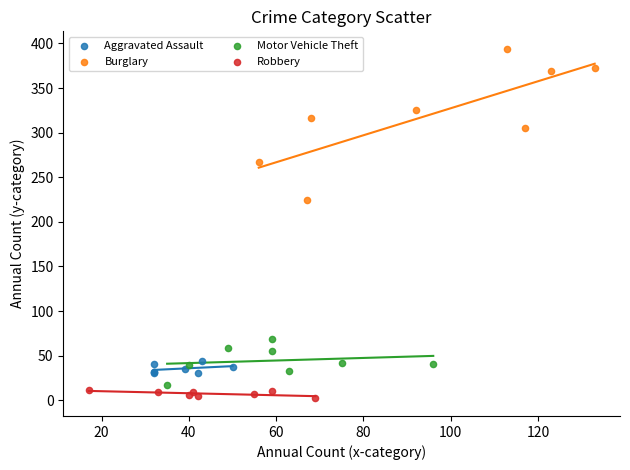

Which series has the largest Y range (max minus min)?

Burglary